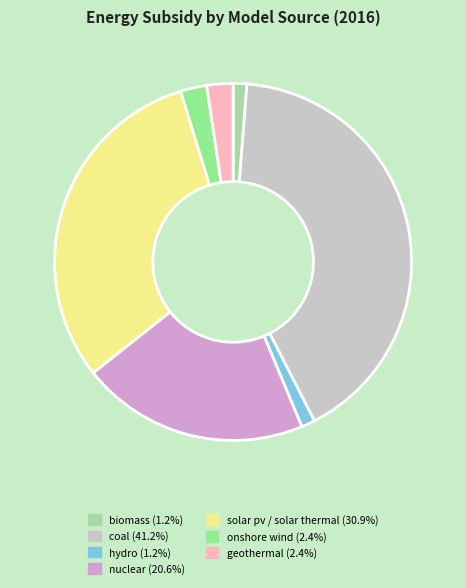

How many slices are in this pie chart?

7